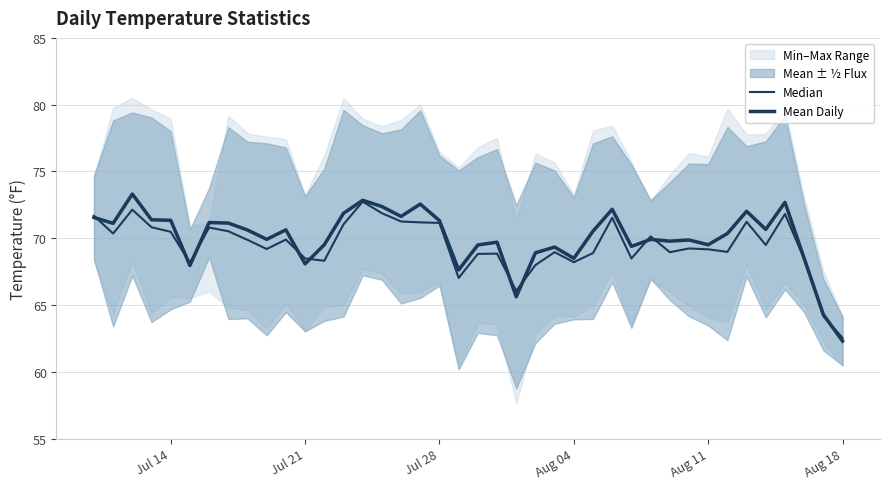

At which label does Median first exceed 69?

Jul 14